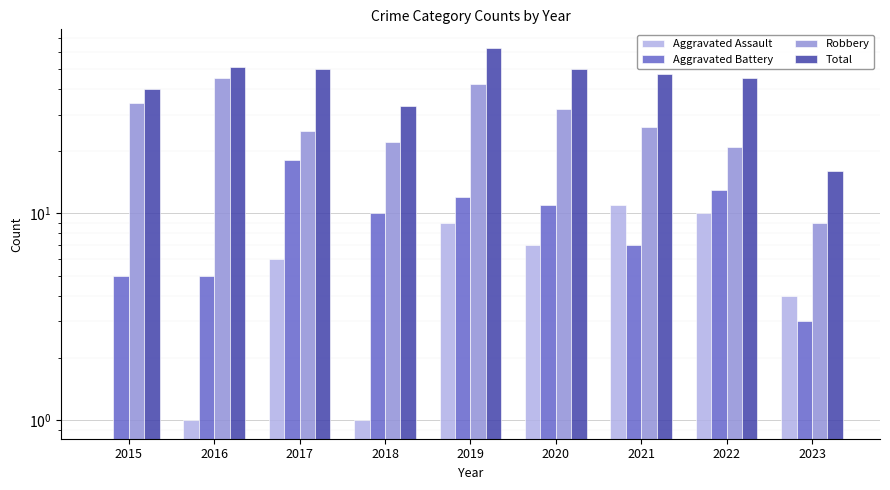

Which label corresponds to the smallest value in the chart?

2015